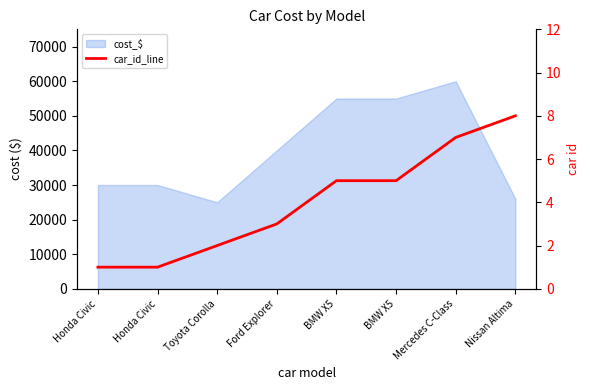

What is the label of the 5th point from the right?

Ford Explorer